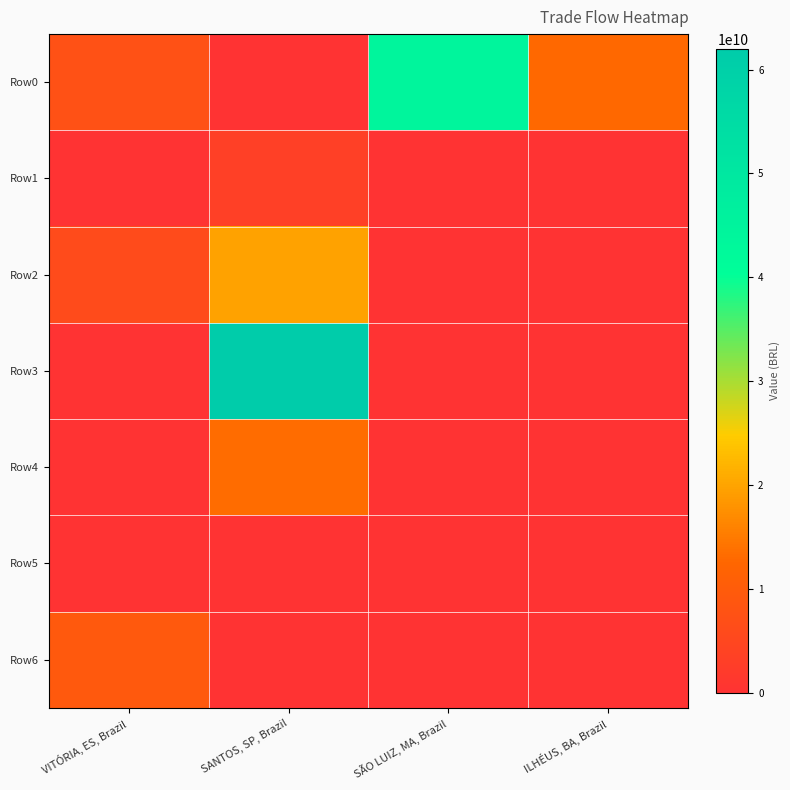

How many categories are shown in the chart?

4